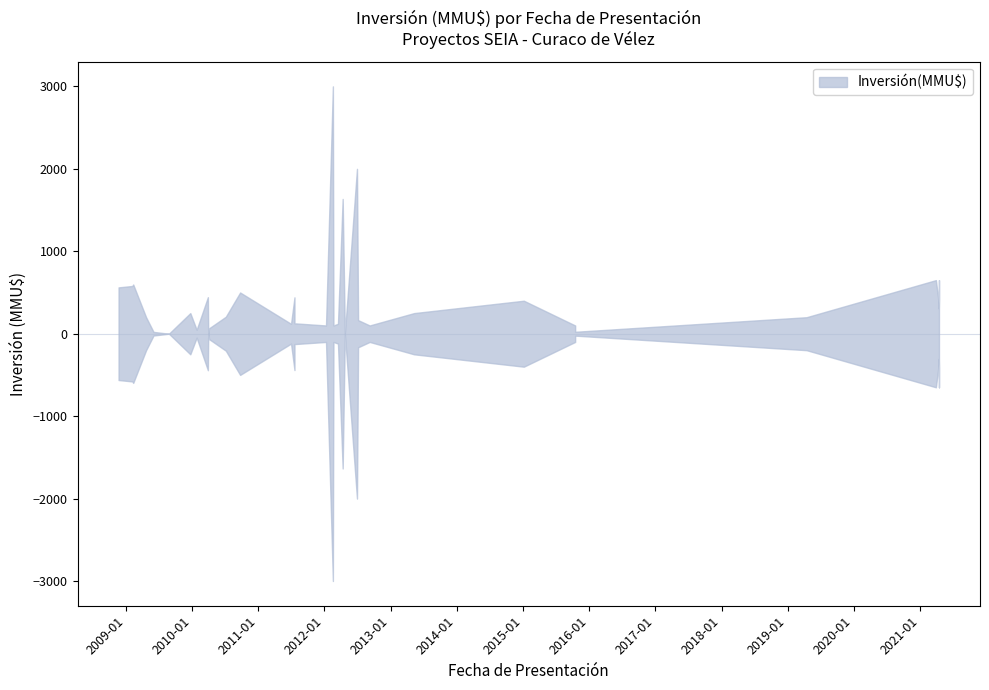

Count the number of categories in the chart.

40